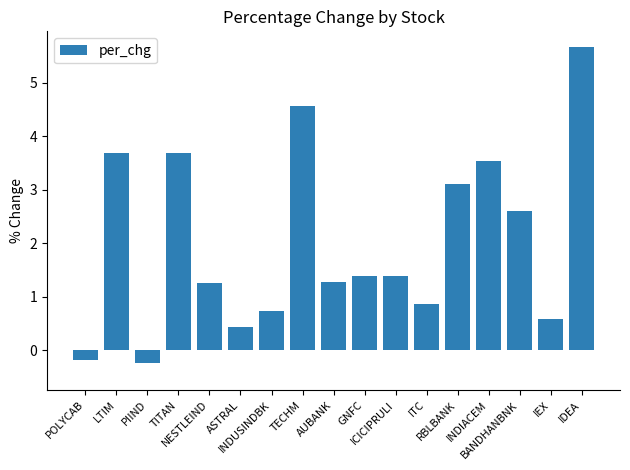

Which label corresponds to the smallest value in the chart?

PIIND